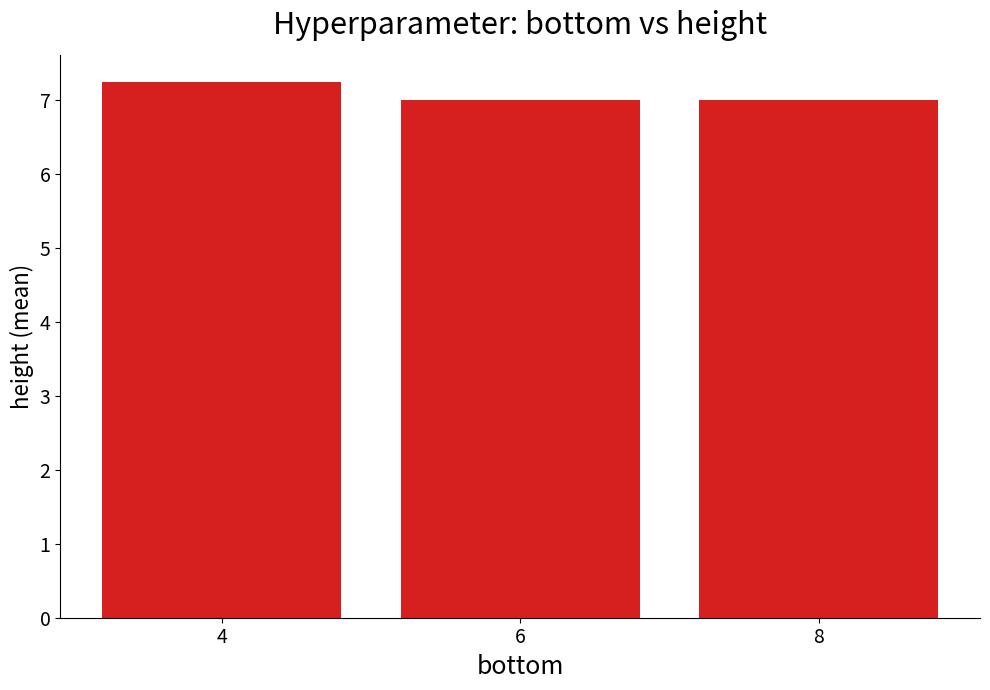

Which category has the highest value across all series?

4